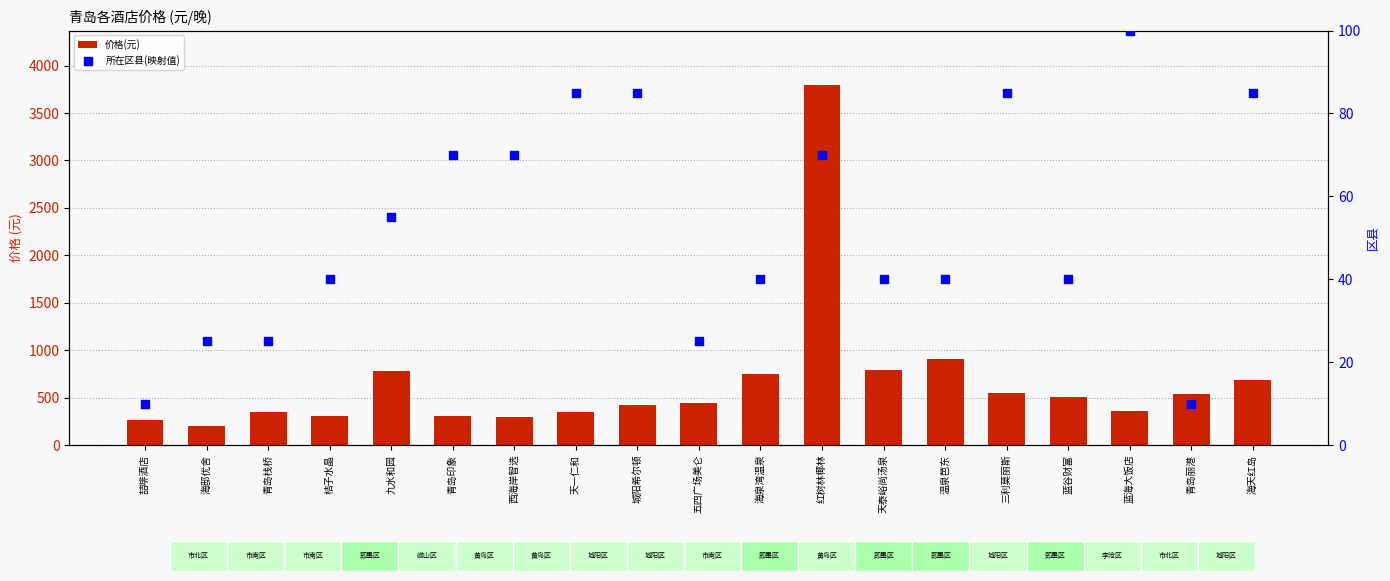

What are all the series names shown in the legend?

价格(元), 所在区县(映射值)